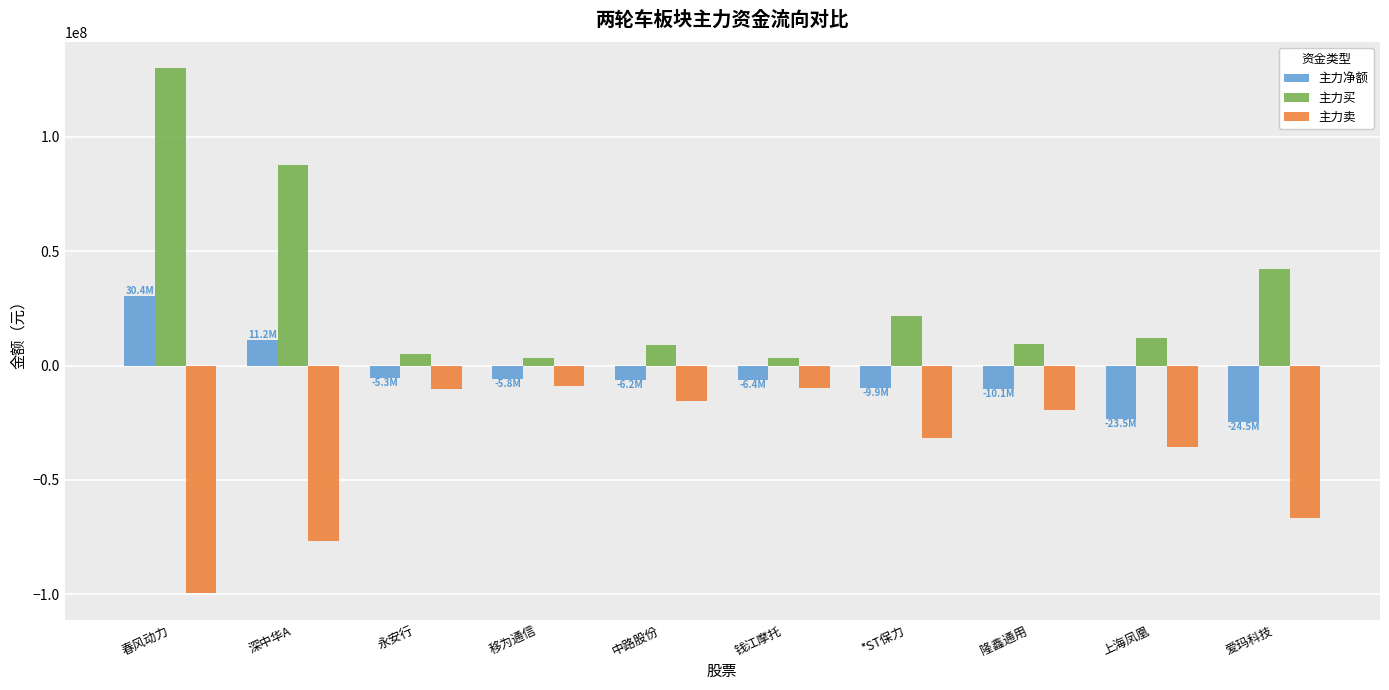

Does the chart contain stacked bars?

No